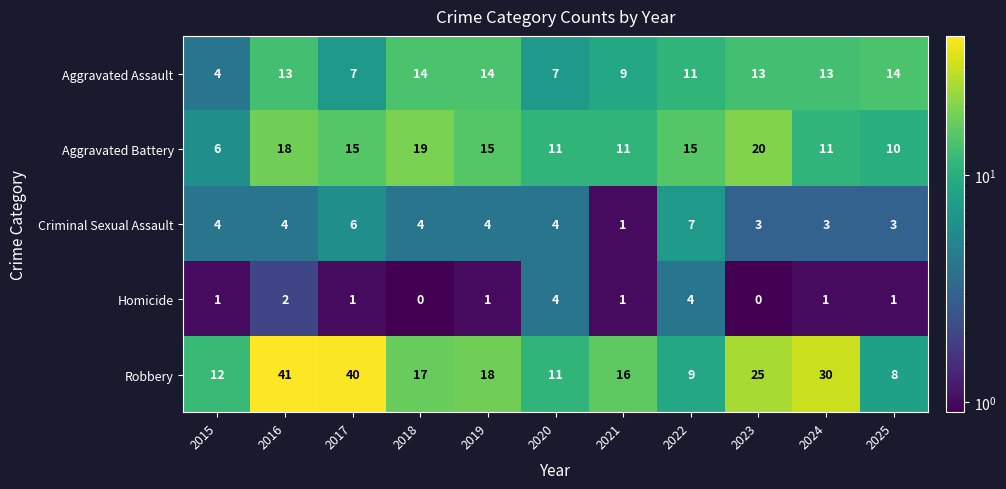

Which series has the largest total across all categories?

Robbery